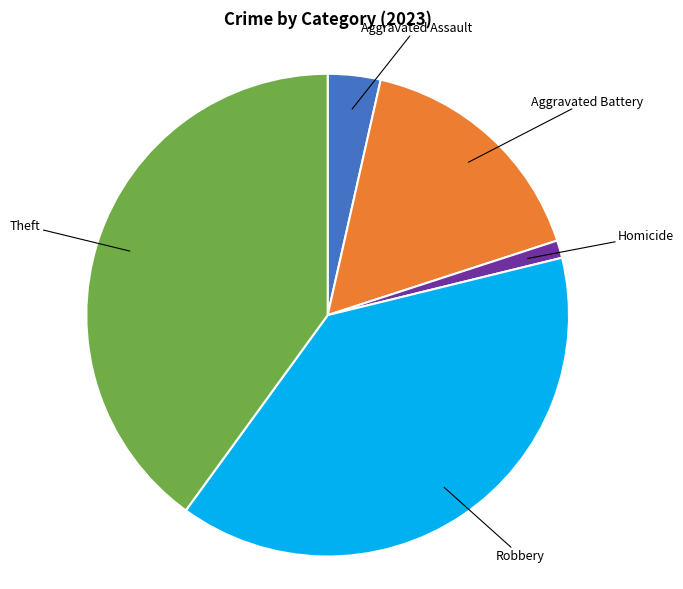

Rank the categories by value from highest to lowest.

Theft, Robbery, Aggravated Battery, Aggravated Assault, Homicide